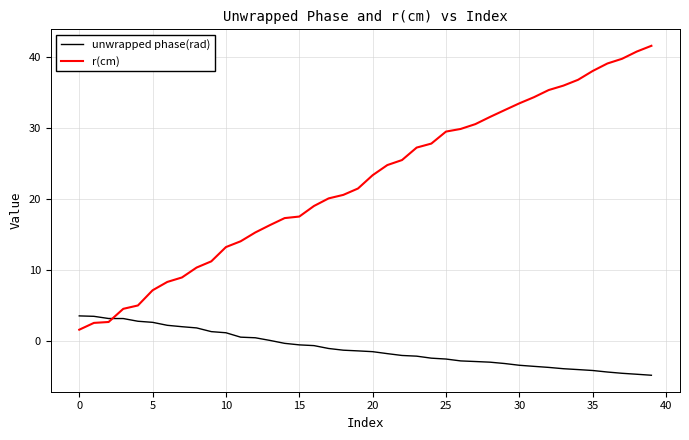

Which series has the largest range (max minus min)?

r(cm)